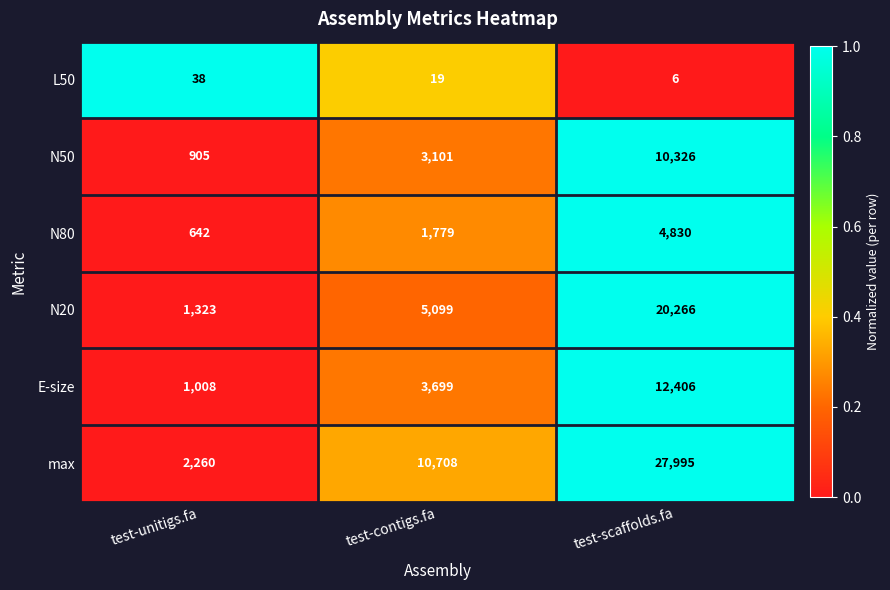

Rank the series at test-unitigs.fa from lowest to highest value.

L50, N80, N50, E-size, N20, max